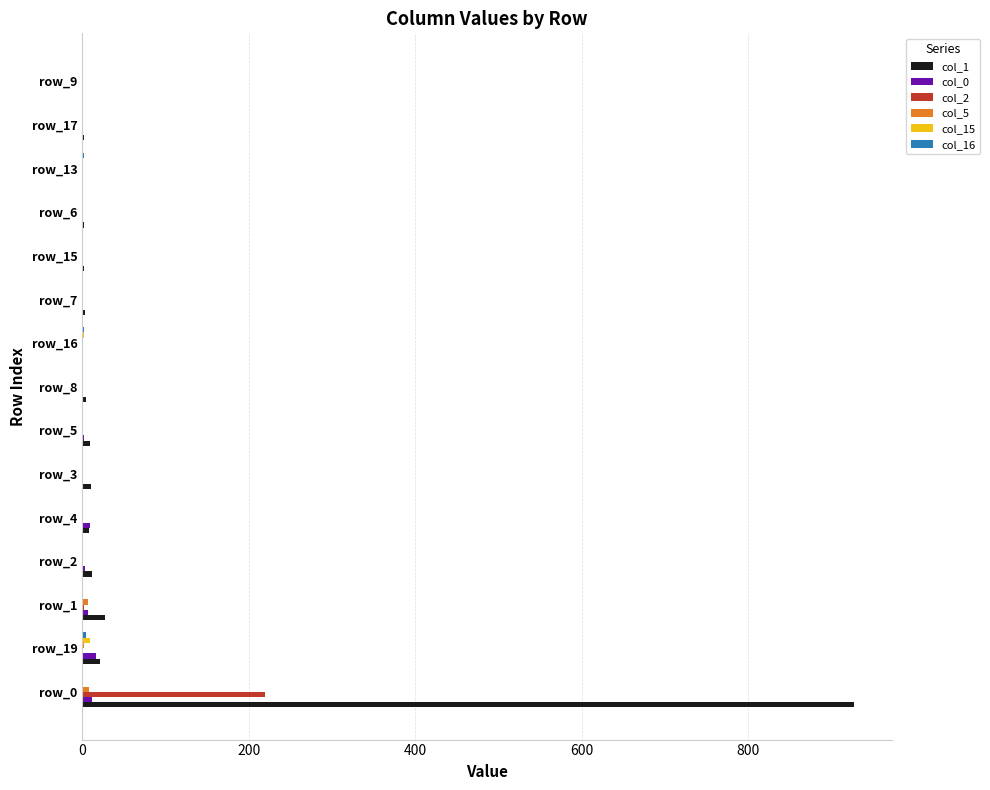

Which series has the largest total across all categories?

col_1